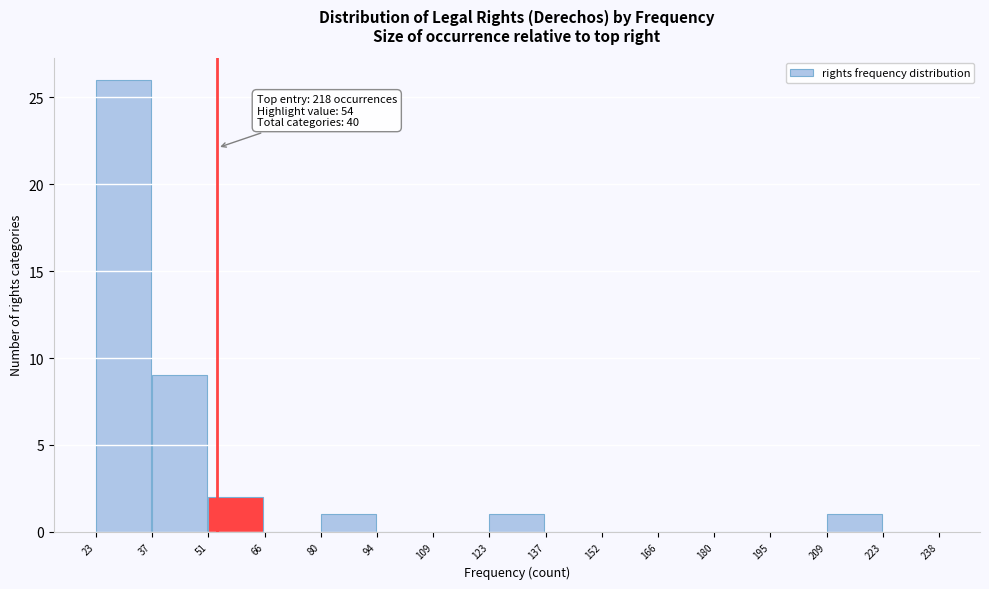

Which range on the x-axis has the tallest bar?

23 to 37